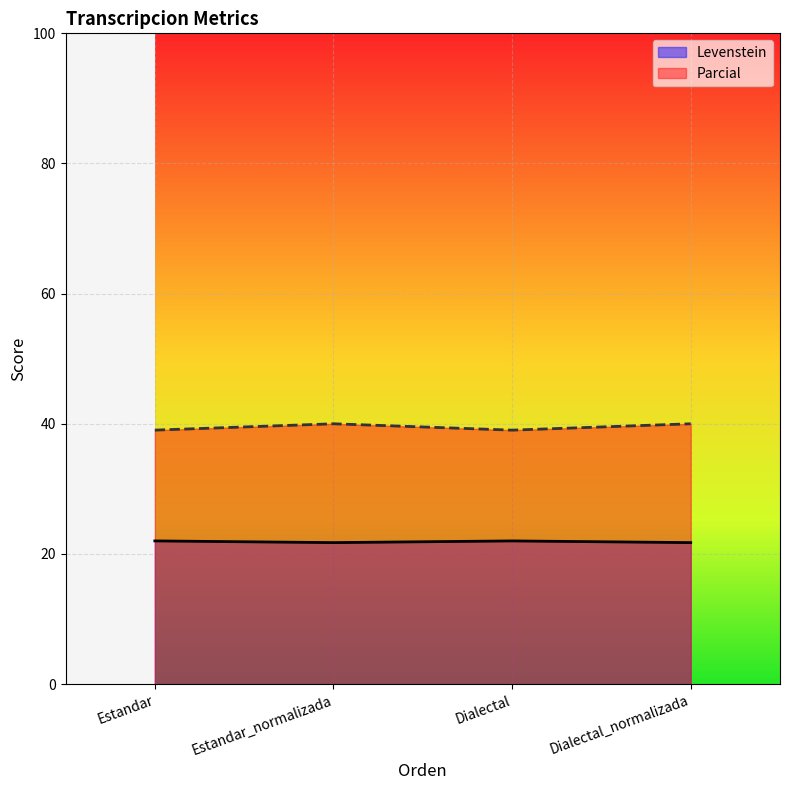

How many interior local peaks does the Levenstein series have?

1